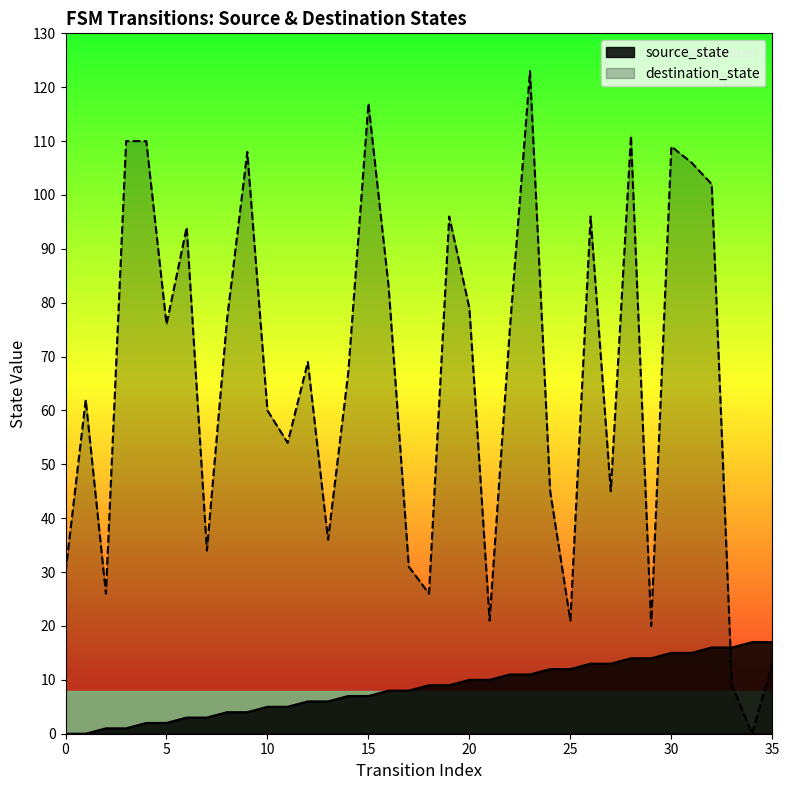

At which category is the sum across all series the highest?

23